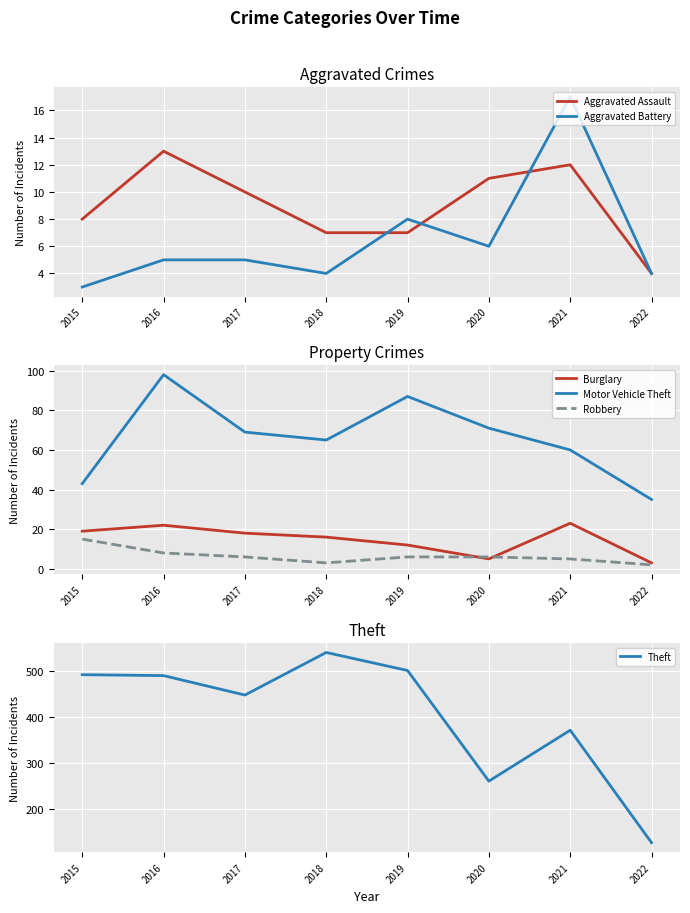

Reading right to left, extract all data points from this chart.

Aggravated Assault: 4	12	11	7	7	10	13	8
Aggravated Battery: 4	17	6	8	4	5	5	3
Burglary: 3	23	5	12	16	18	22	19
Motor Vehicle Theft: 35	60	71	87	65	69	98	43
Robbery: 2	5	6	6	3	6	8	15
Theft: 128	371	261	500	539	447	489	491